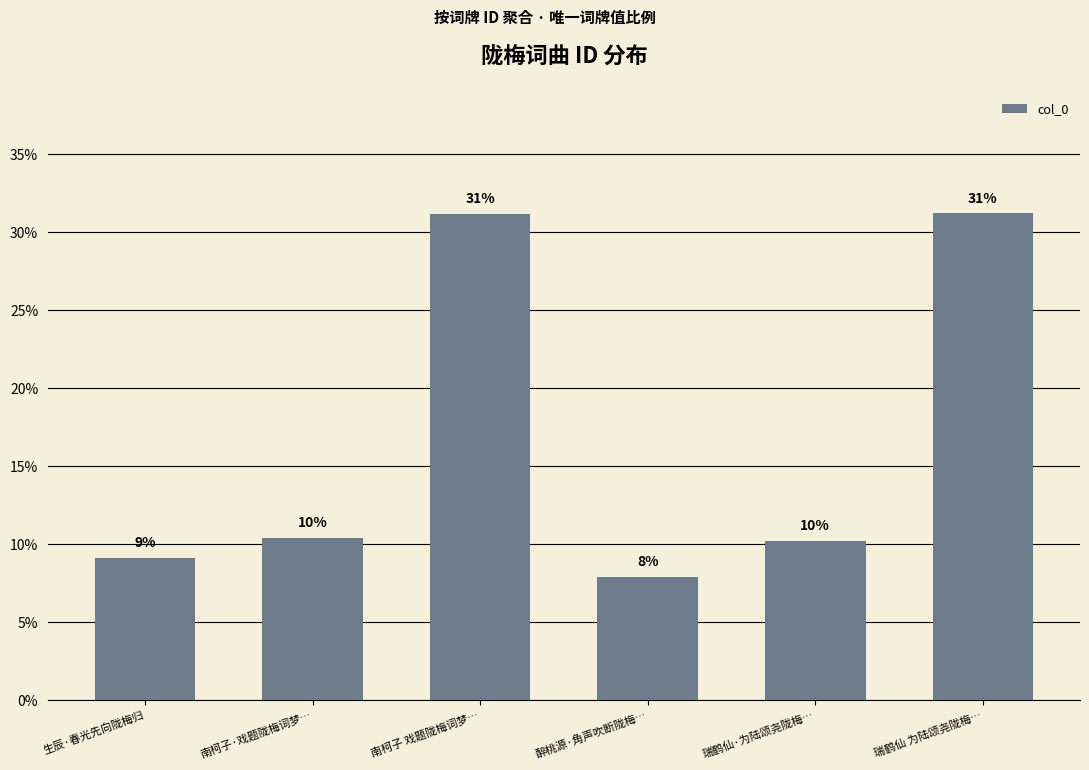

True or false: the data shows 6.6 at 南柯子·戏题陇梅词梦….

False